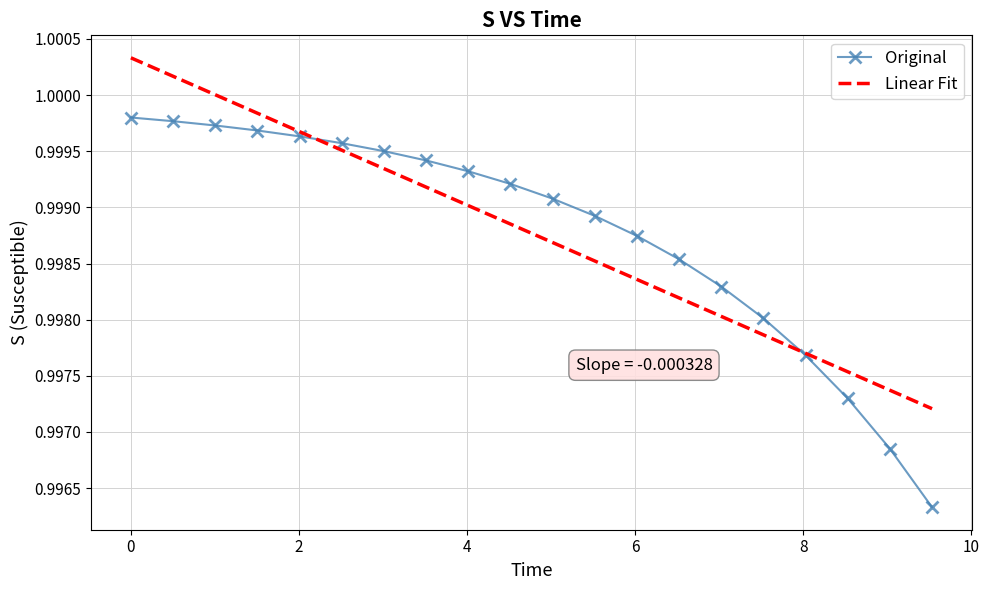

Rank the series by their maximum value, from lowest to highest.

Original, Linear Fit